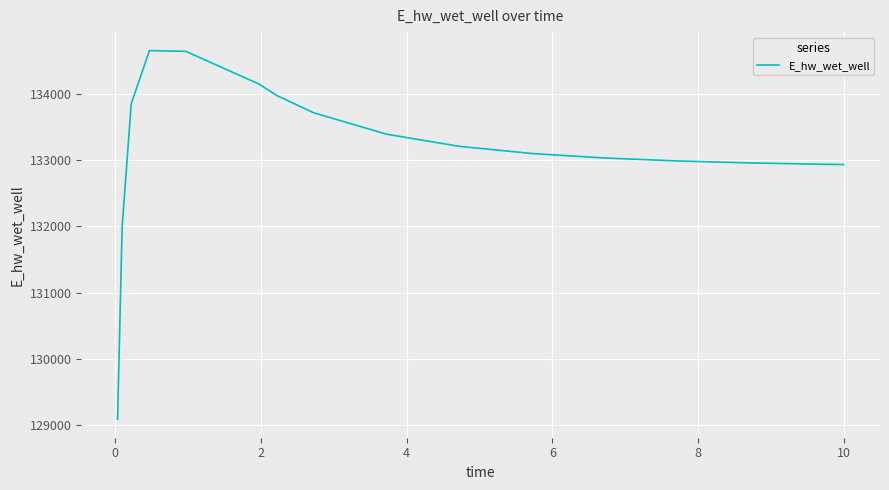

What is the difference between the maximum and minimum values?

5578.2